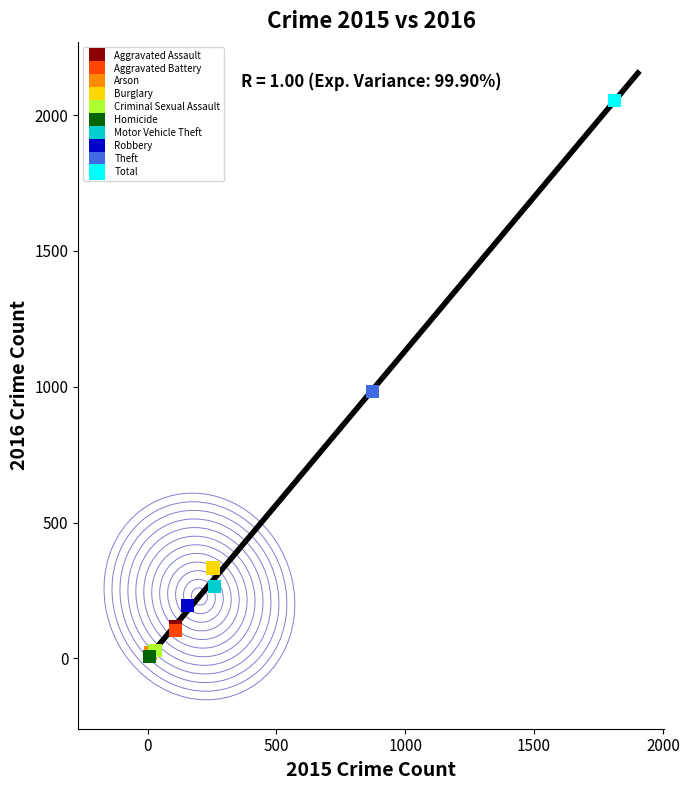

What are all the series names shown in the legend?

Aggravated Assault, Aggravated Battery, Arson, Burglary, Criminal Sexual Assault, Homicide, Motor Vehicle Theft, Robbery, Theft, Total